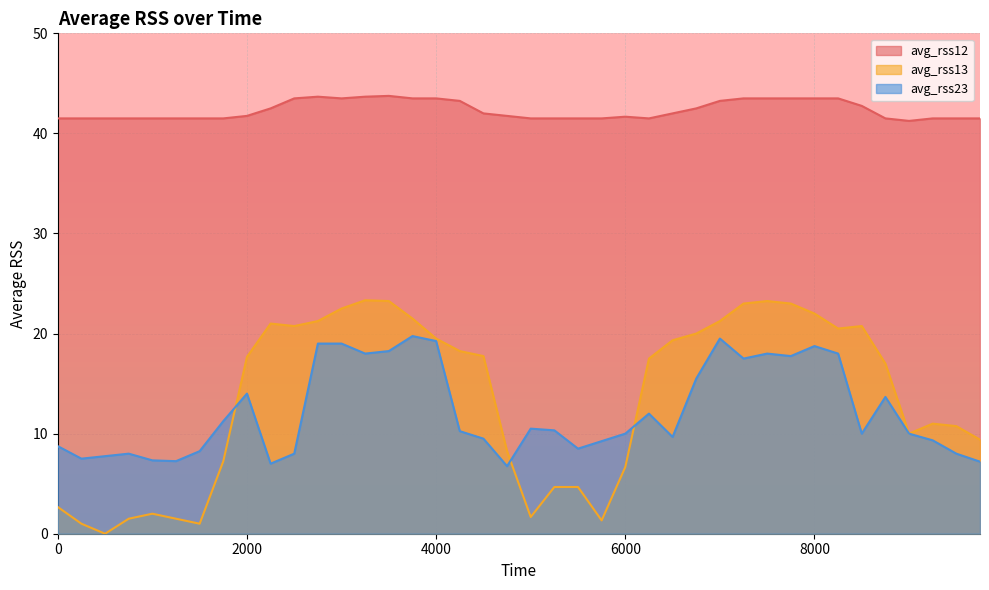

What is the highest value of the avg_rss13 series?

23.3